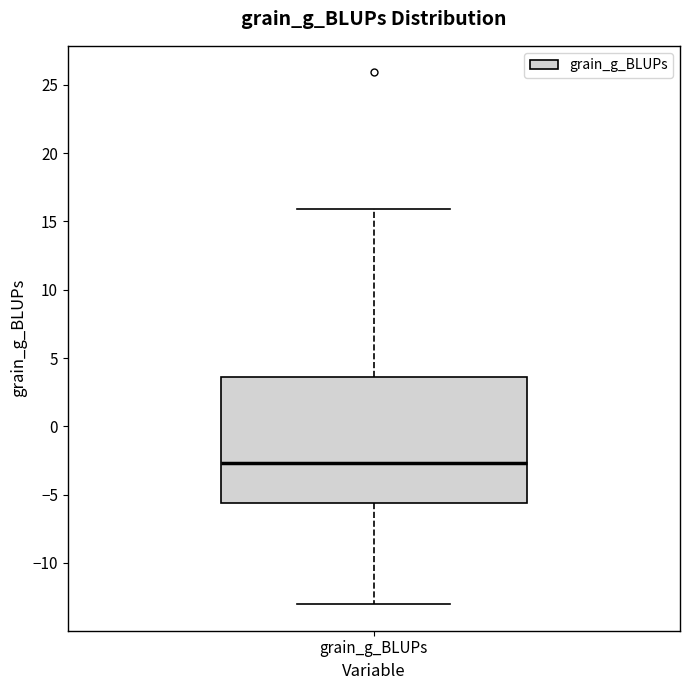

Transcribe this box plot: give where the median line is, the range the box spans, and where the two whiskers end, as read against the y-axis. The values are not printed on the chart, so give them approximately, as read against the axis.

median -2.5, box -5.5 to 3.5, whiskers -13.0 to 16.0